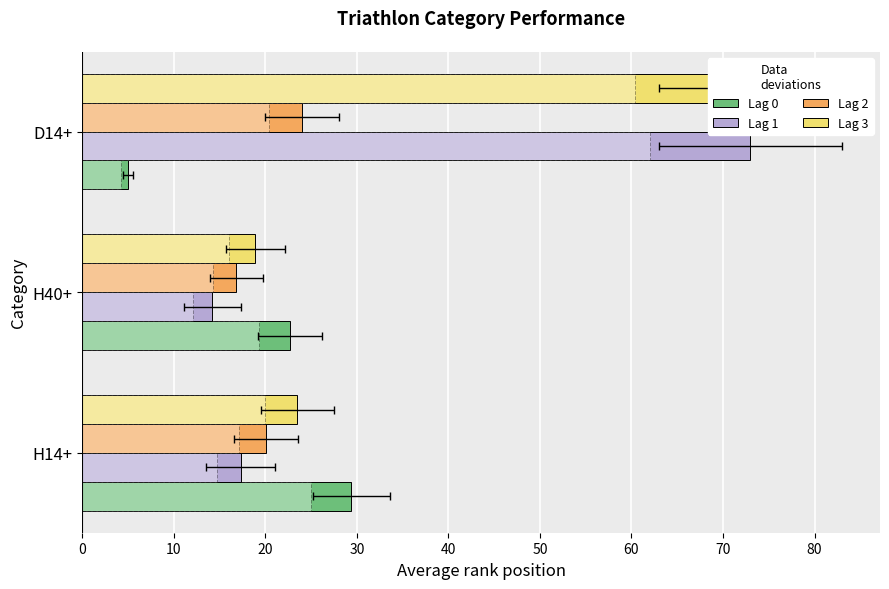

How many data points in #L are above 23?

2